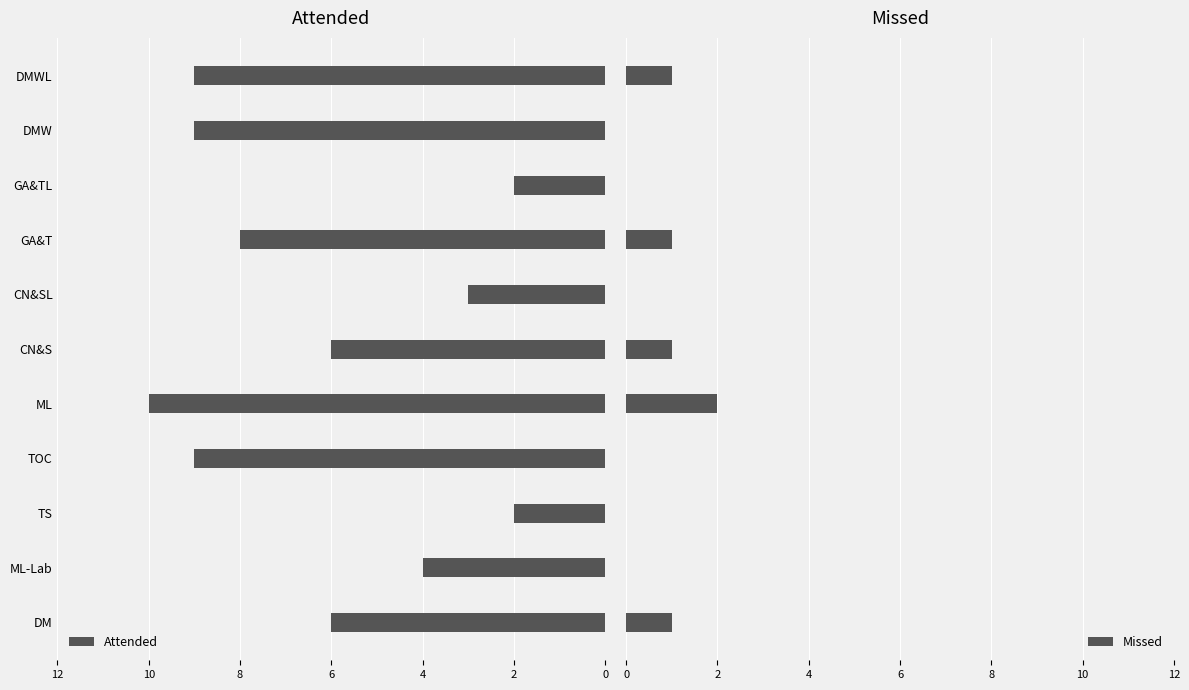

What is the sum of all Missed values?

6